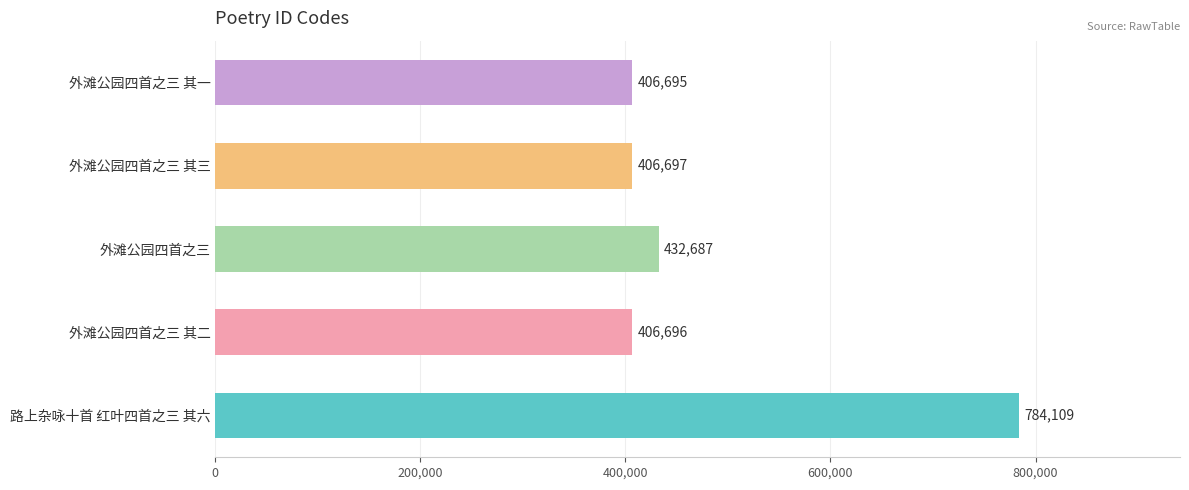

Reading bottom to top, what are all the values shown in this chart?

路上杂咏十首 红叶四首之三 其六=784109	外滩公园四首之三 其二=406696	外滩公园四首之三=432687	外滩公园四首之三 其三=406697	外滩公园四首之三 其一=406695